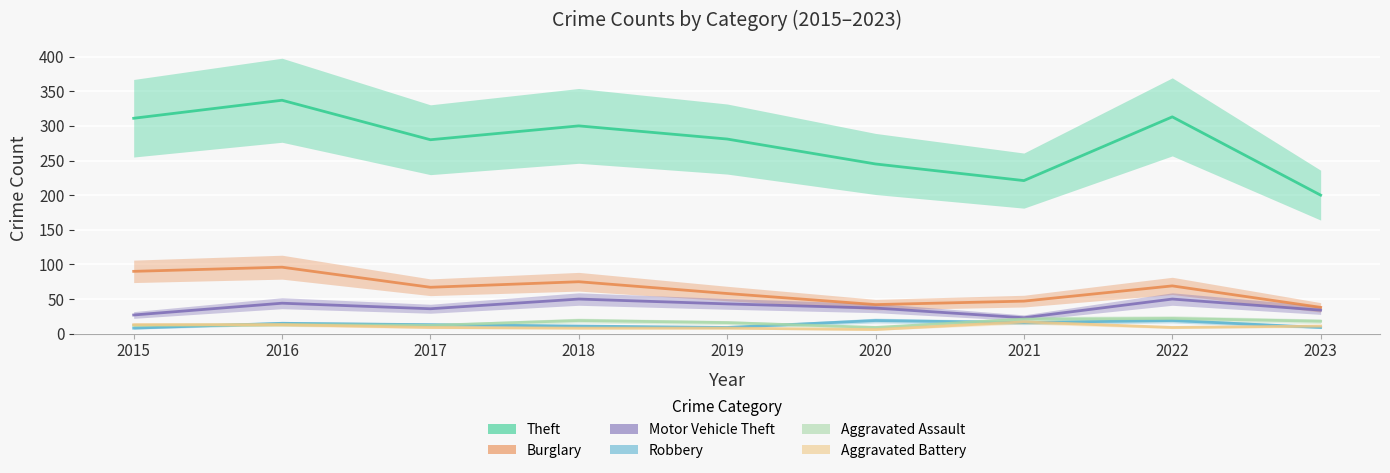

Which series changed the most between 2017 and 2023?

Theft